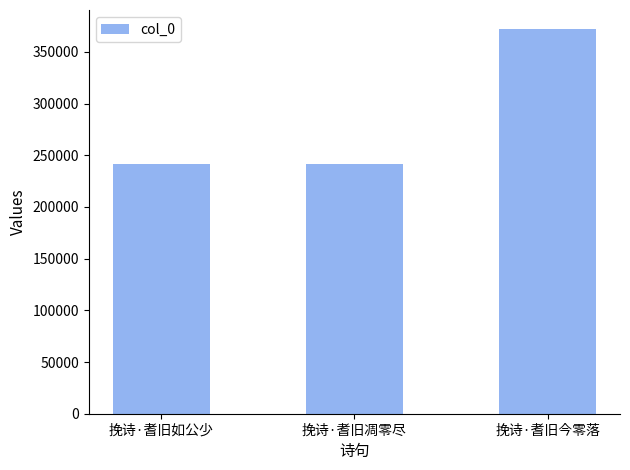

Does the chart contain stacked bars?

No